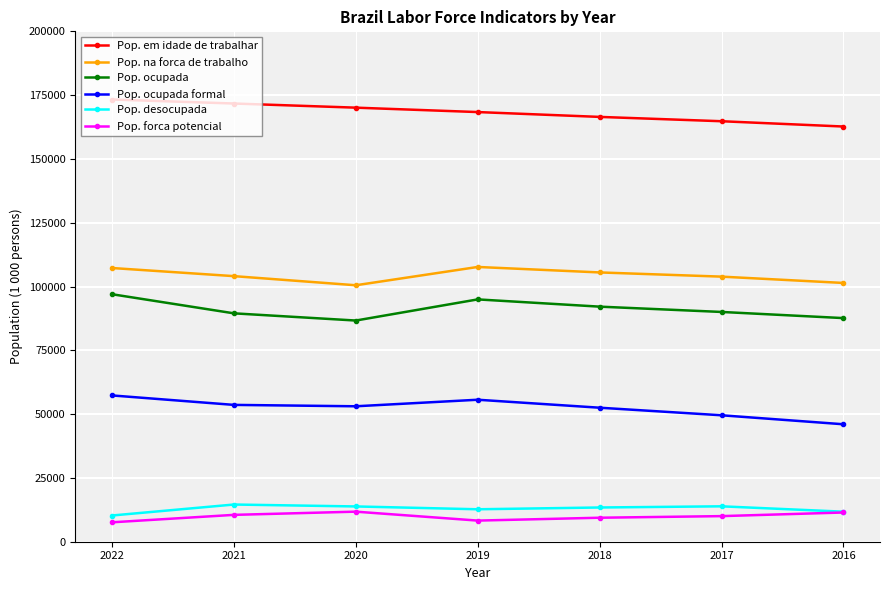

True or false: Pop. ocupada and Pop. em idade de trabalhar intersect in this chart.

False